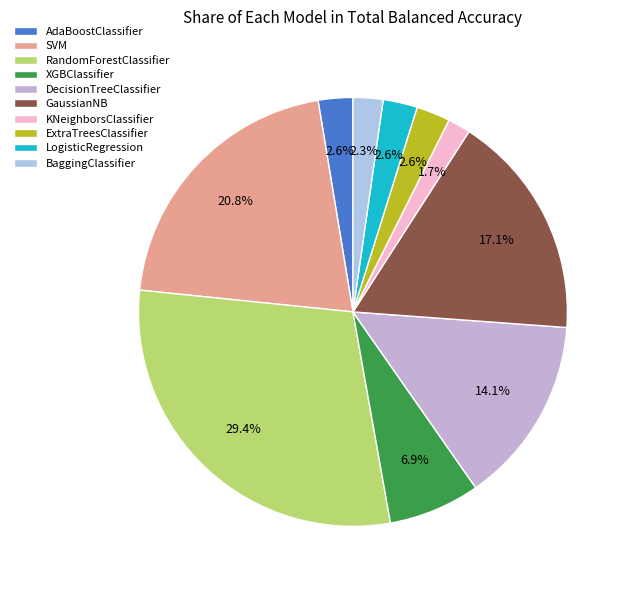

Which has a higher value, GaussianNB or AdaBoostClassifier?

GaussianNB